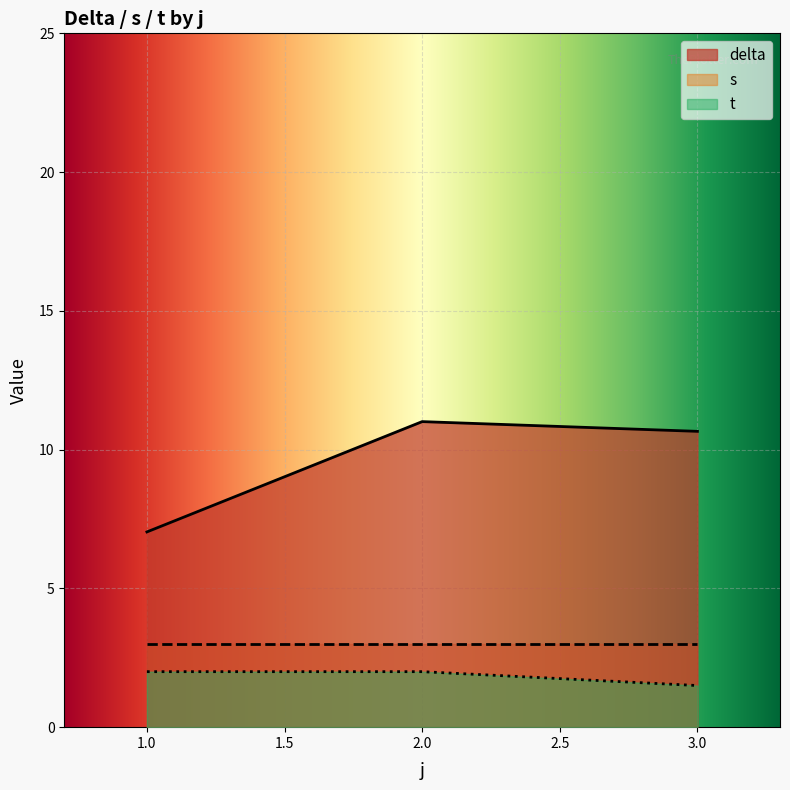

Which category has the highest value in the delta series?

2.0